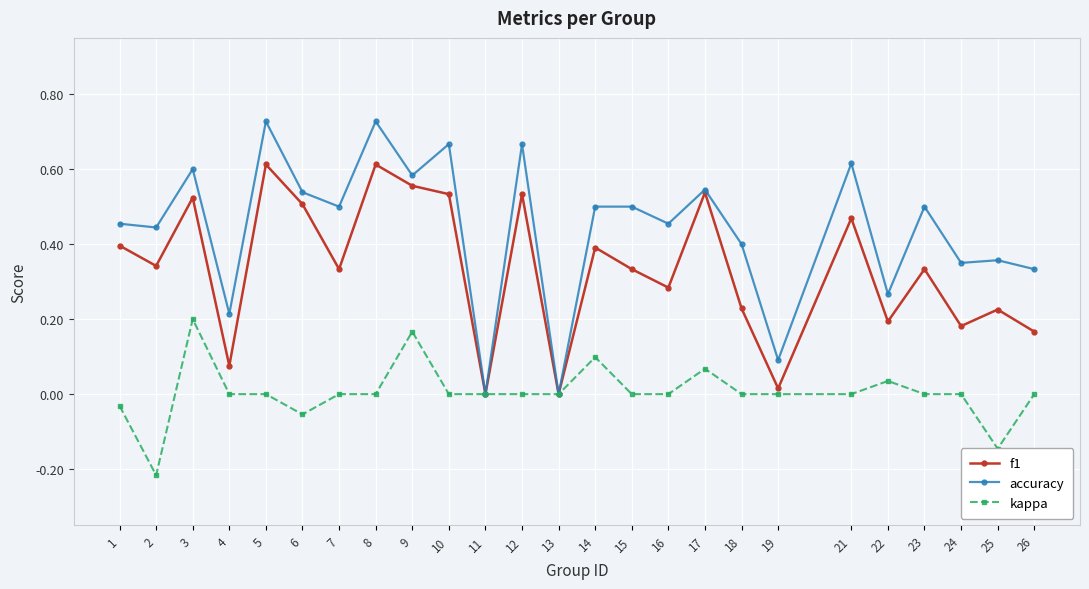

Which series has the largest range (max minus min)?

accuracy